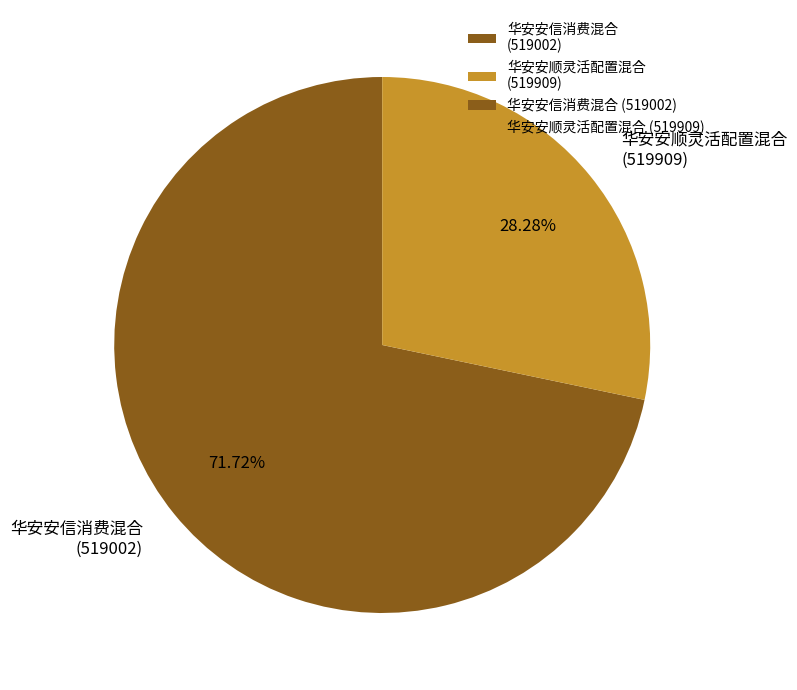

Rank the categories by value from lowest to highest.

华安安顺灵活配置混合 (519909), 华安安信消费混合 (519002)